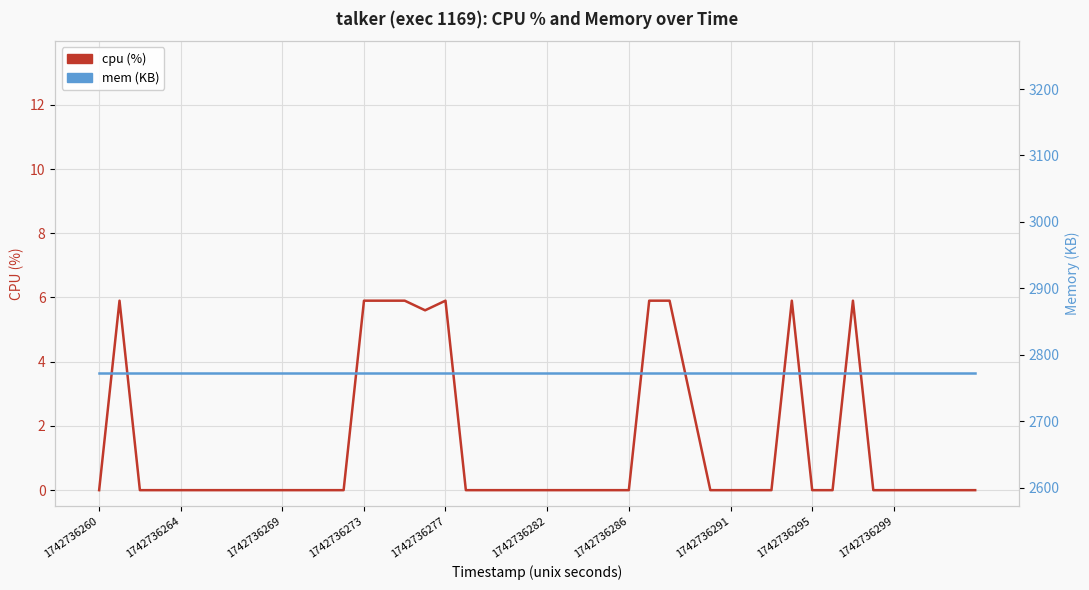

How many interior local valleys does the cpu series have?

1